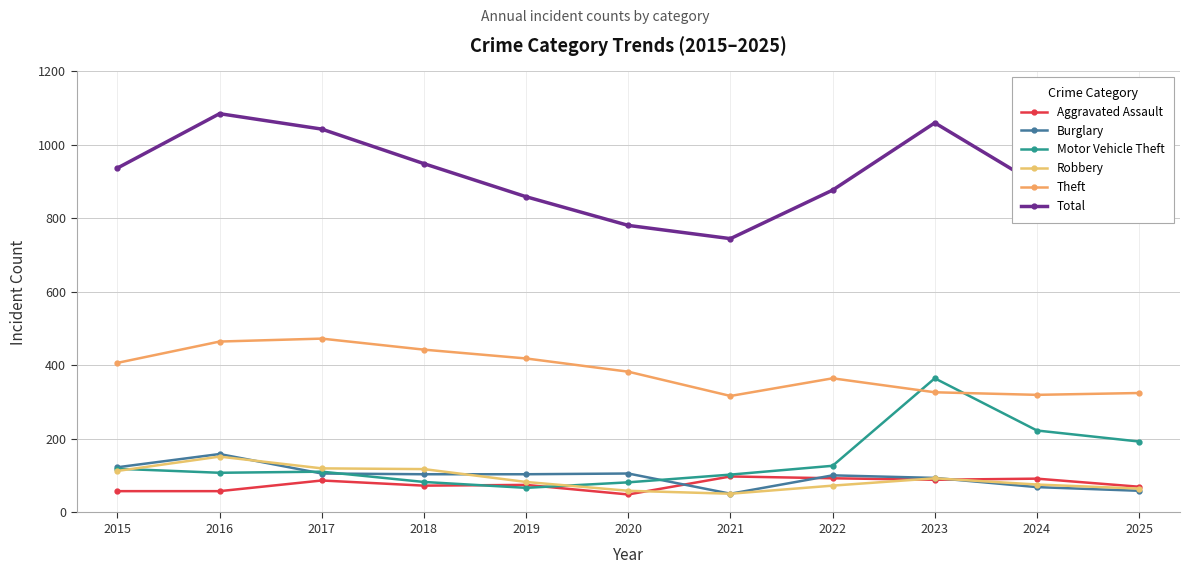

How many interior local valleys does the Burglary series have?

1